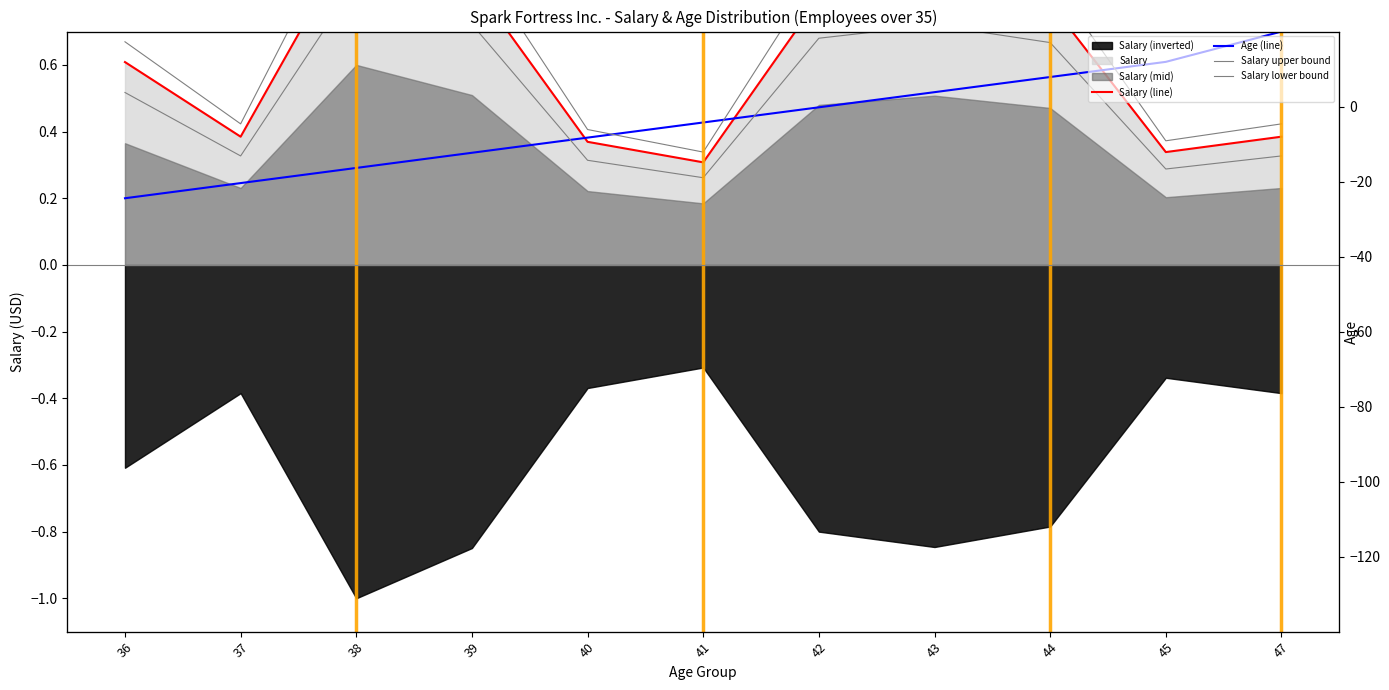

At which category is the sum across all series the highest?

38